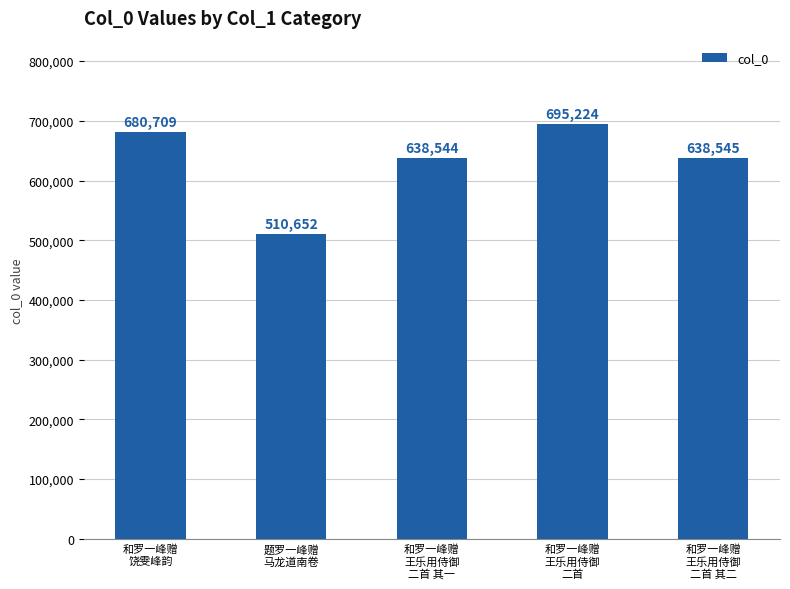

At which label does the data first exceed 638545?

和罗一峰赠
饶雯峰韵